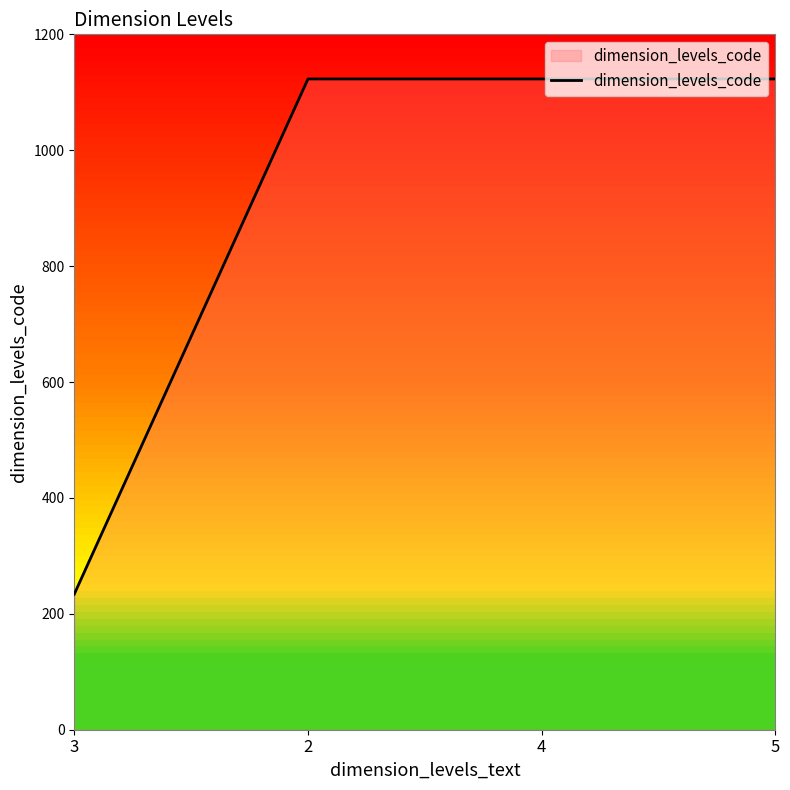

Is it true that the value at 3 is 135?

False